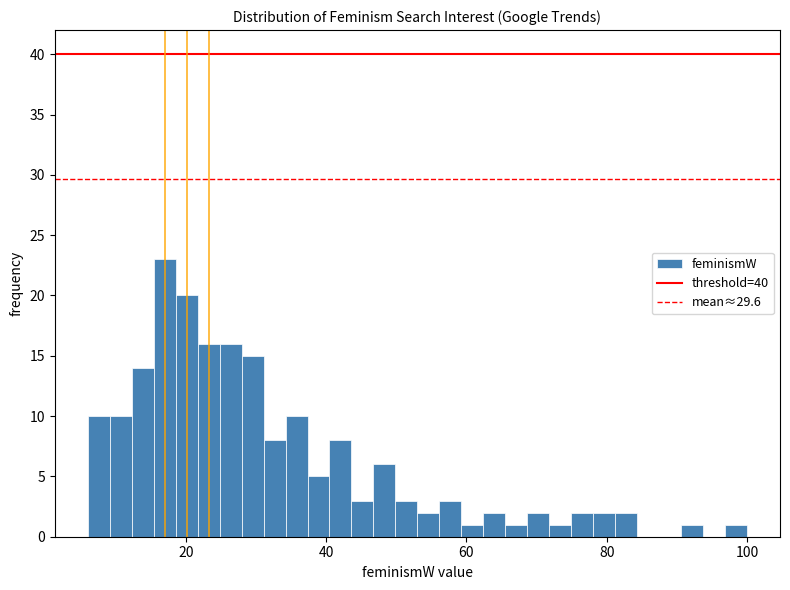

Read against the x-axis, roughly where is the centre of the tallest bar?

16